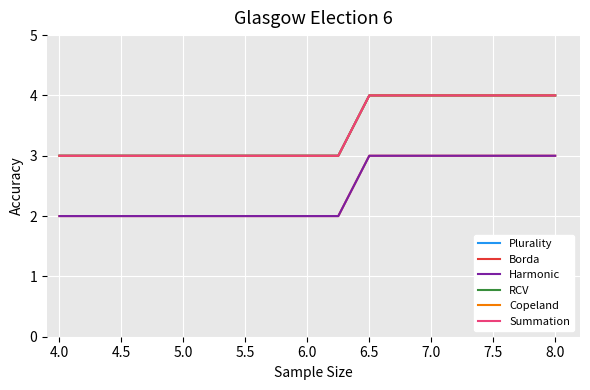

Is this an area chart (filled region under the line)?

No